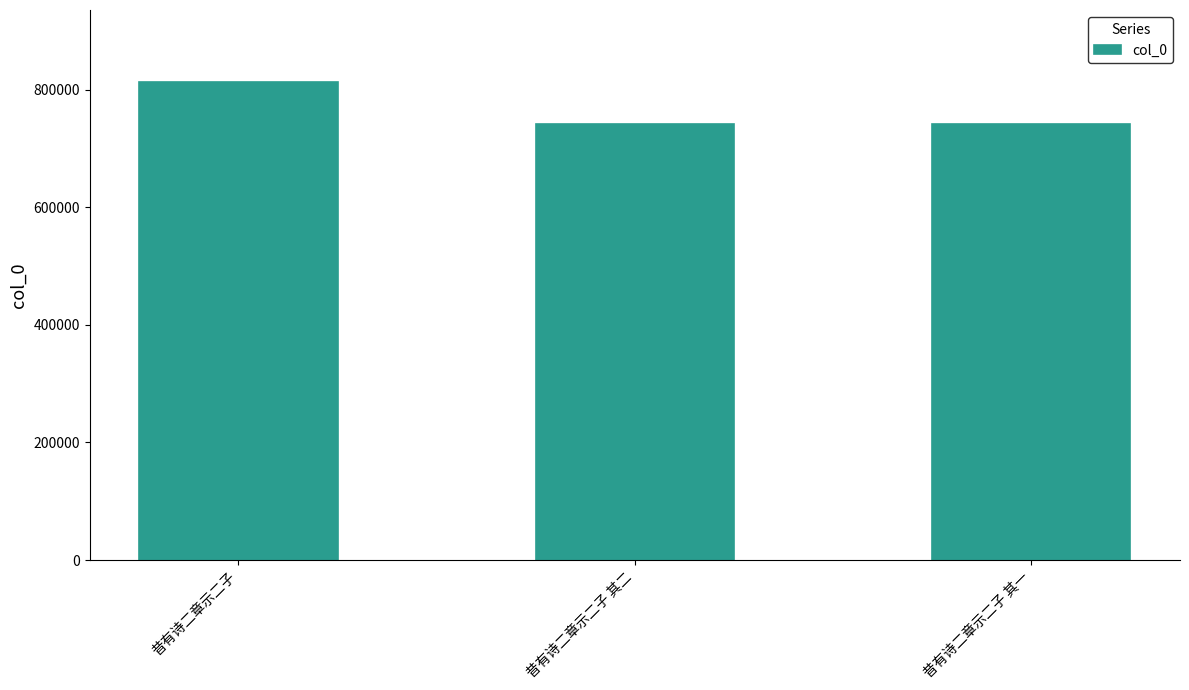

True or false: the data shows 1045276 at 昔有诗二章示二子 其一.

False